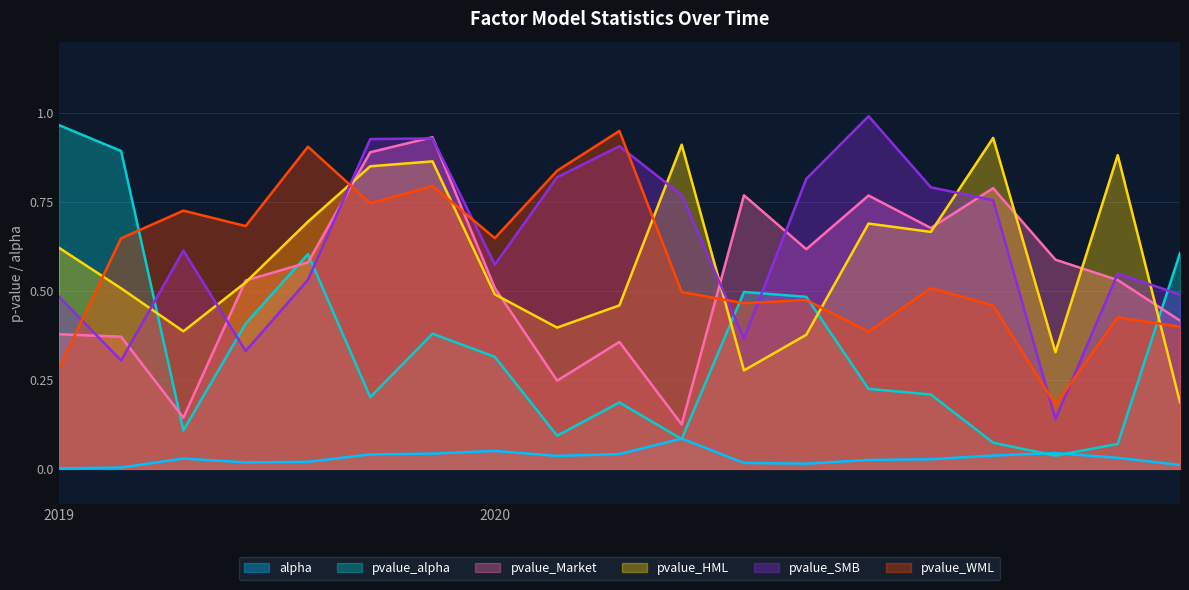

Which series has the largest range (max minus min)?

pvalue_alpha